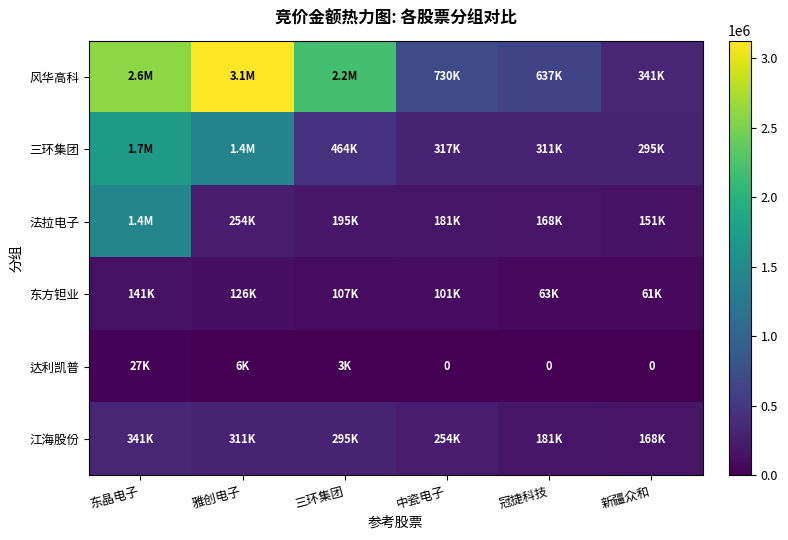

List the series in order of their peak value, highest first.

风华高科, 三环集团, 法拉电子, 江海股份, 东方钽业, 达利凯普